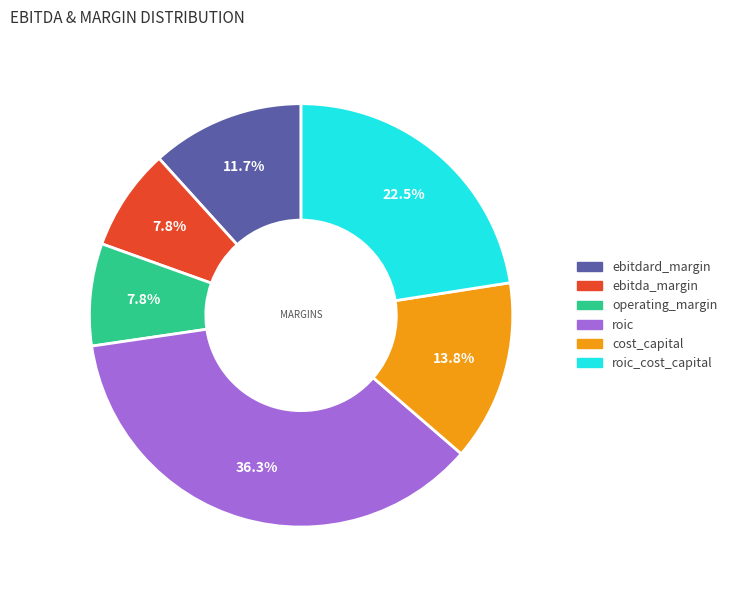

Is there any slice that represents more than half of the pie?

No